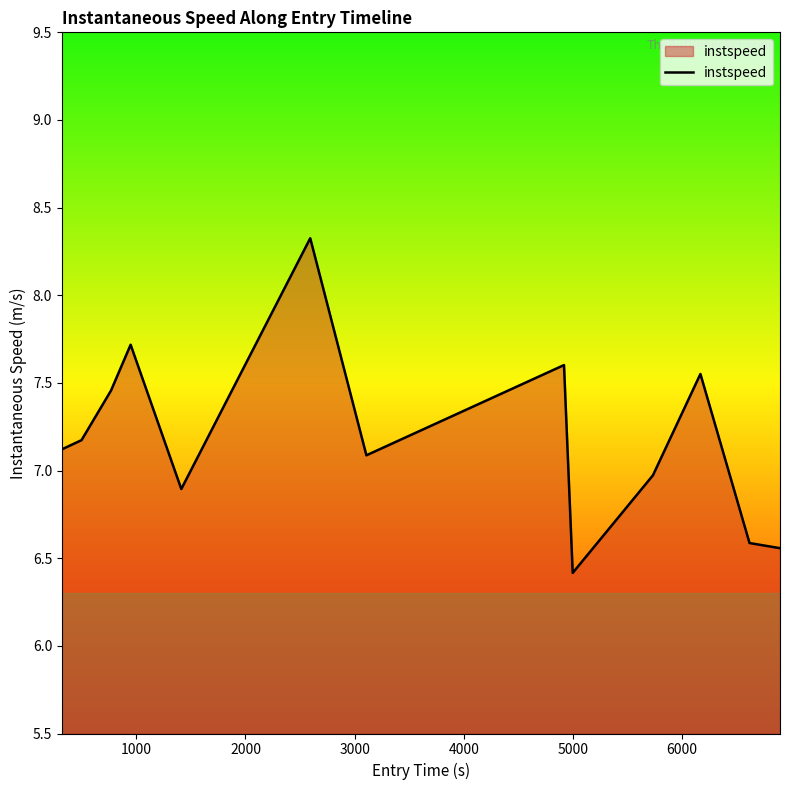

What is the difference between the second highest and minimum values?

1.3